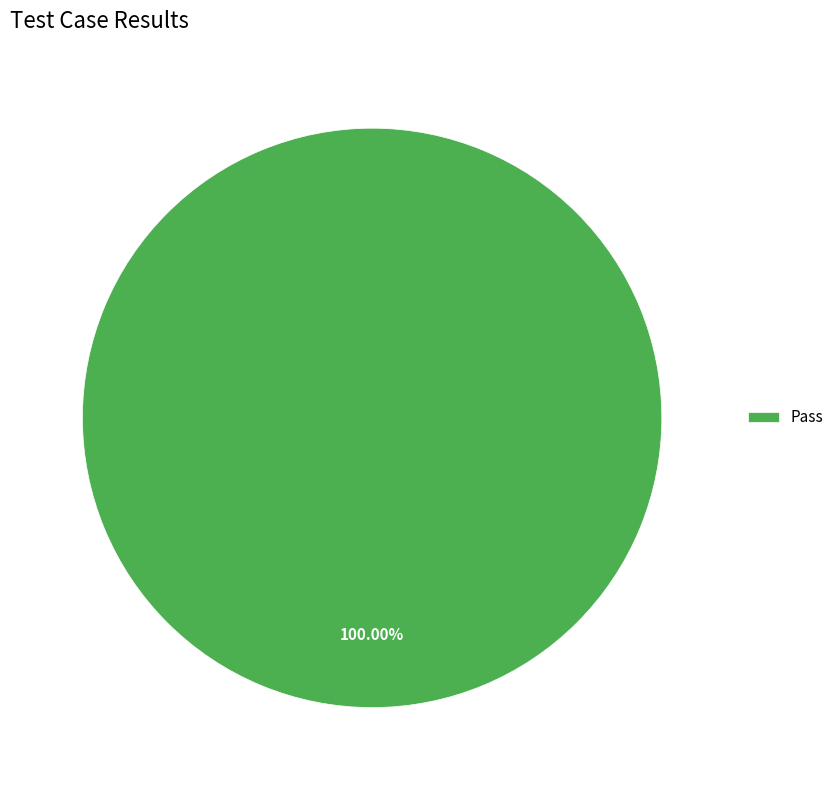

Is there any slice that represents more than half of the pie?

Yes